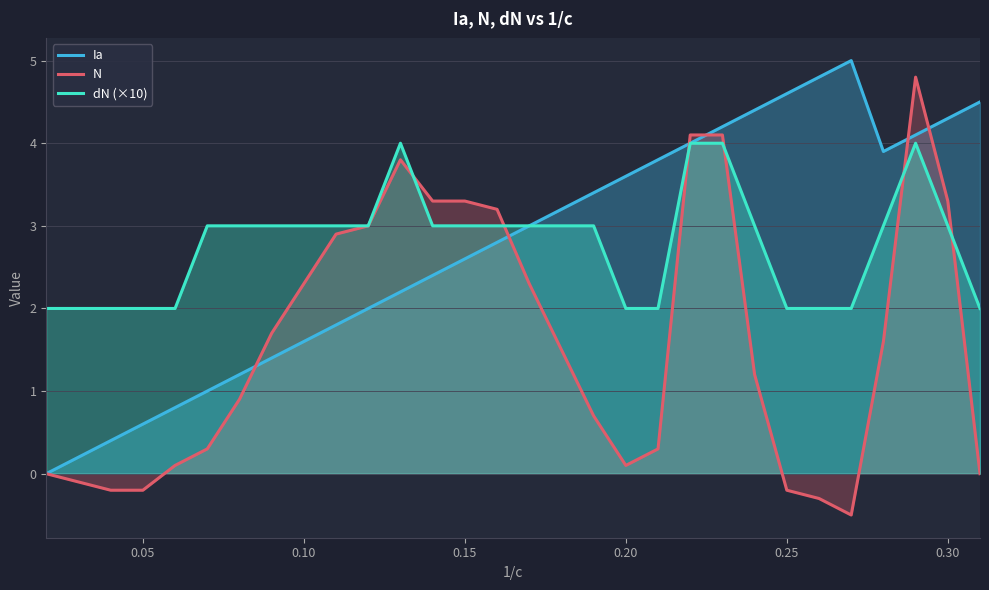

What is the difference between the maximum and minimum values in the dN (×10) series?

2.0